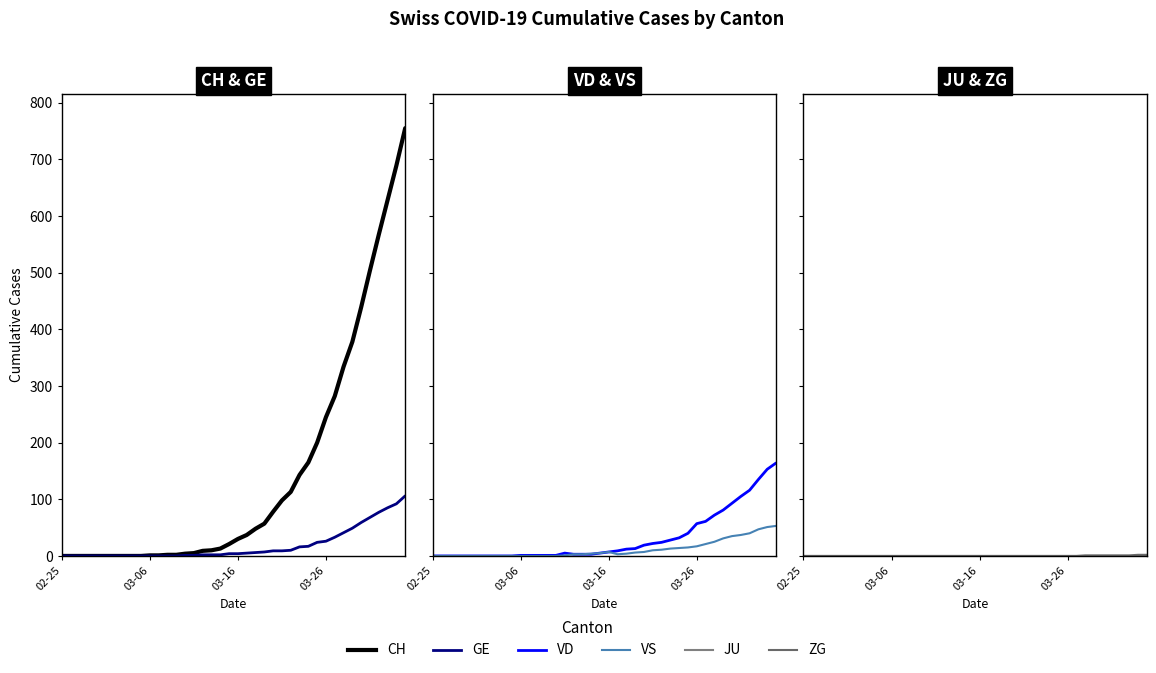

True or false: GE and ZG intersect in this chart.

False